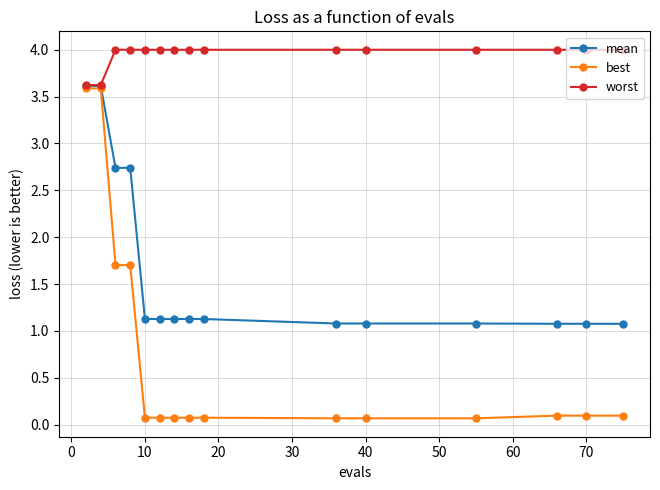

What is the value of the best point at the 15th from the left?

0.1